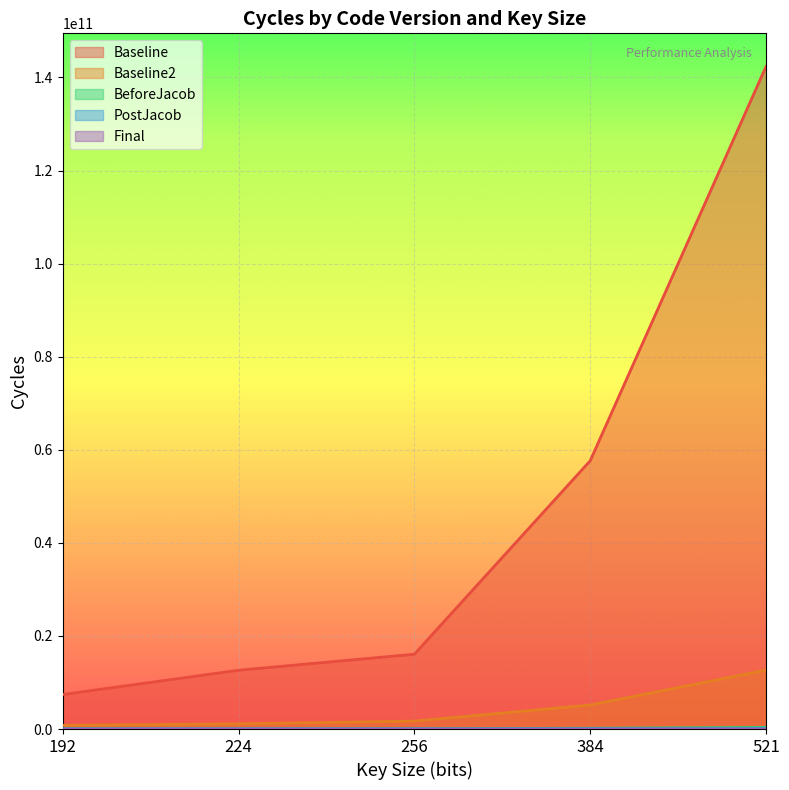

Which series has the largest total across all categories?

Baseline